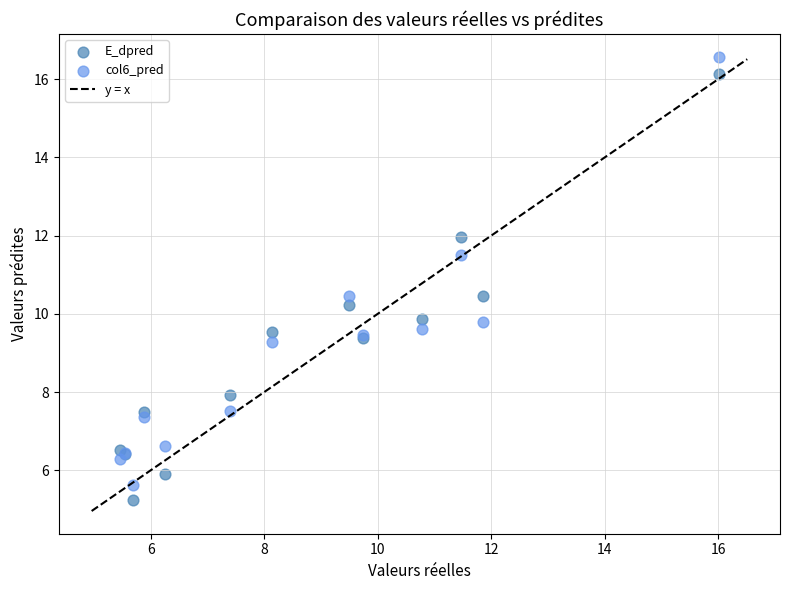

What is the X range (max minus min) for the scatter plot?

10.6